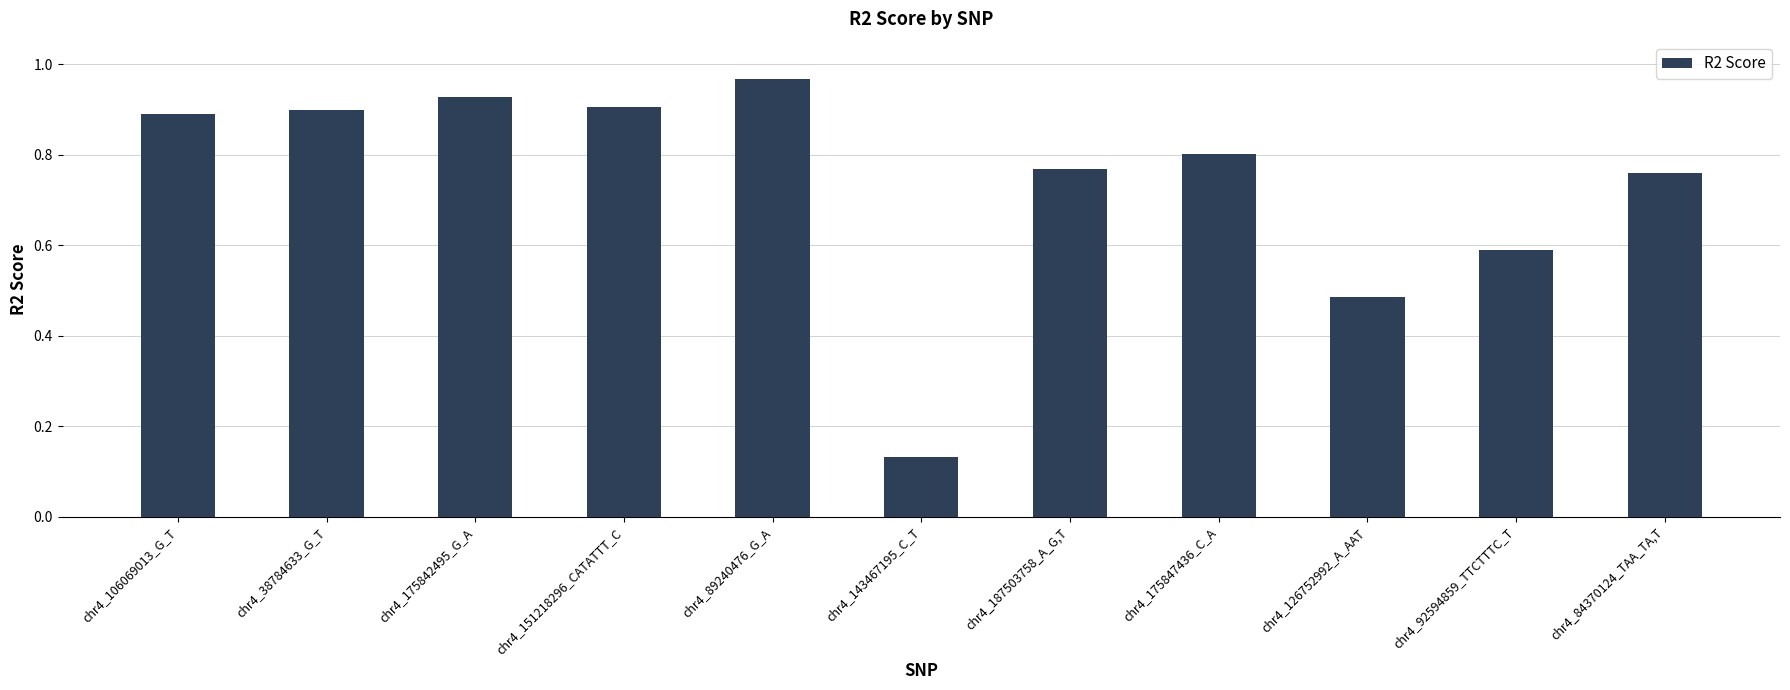

What is the sum of the values at chr4_187503758_A_G,T and chr4_84370124_TAA_TA,T?

1.5